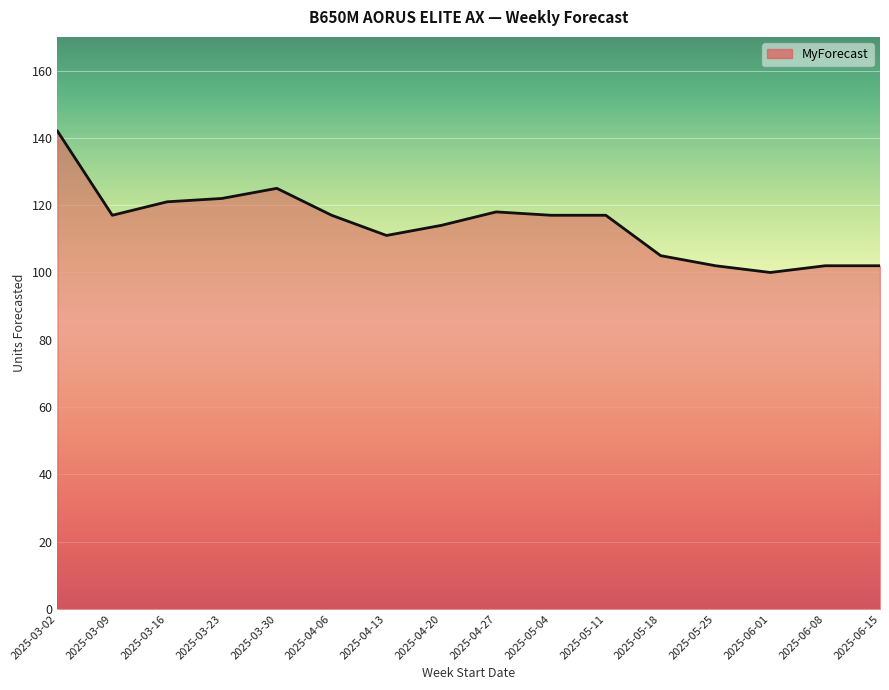

Reading left to right, transcribe all the data shown in this chart.

142	117	121	122	125	117	111	114	118	117	117	105	102	100	102	102